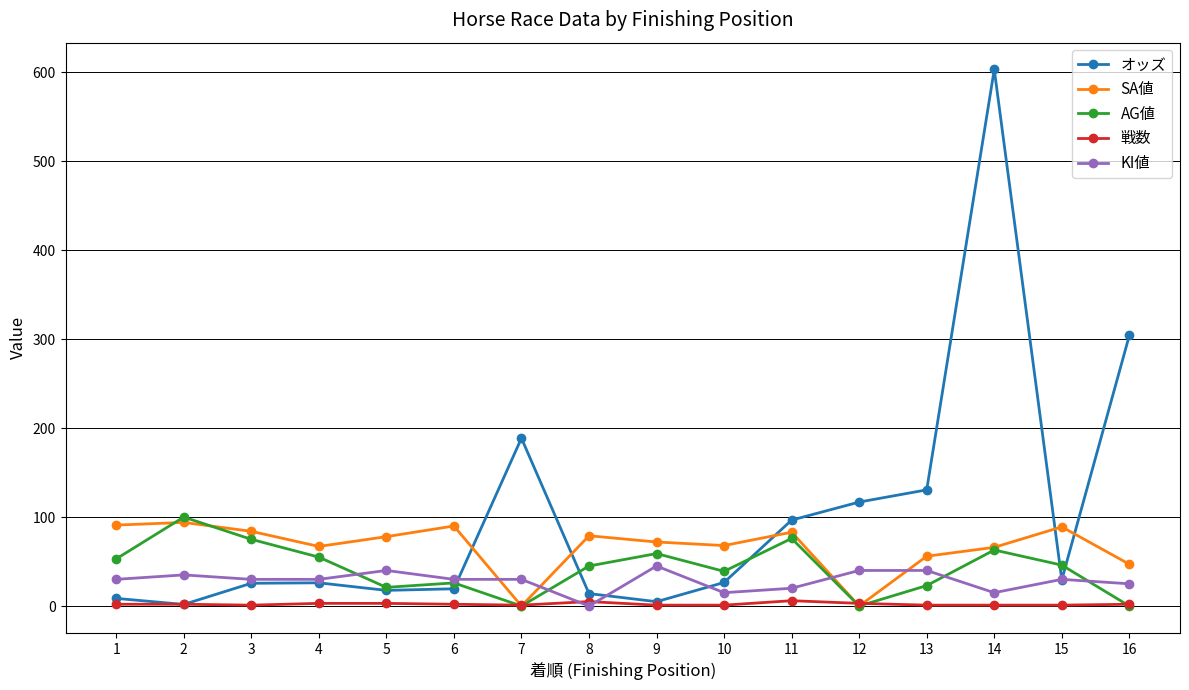

Rank the series by their maximum value, from highest to lowest.

オッズ, AG値, SA値, KI値, 戦数